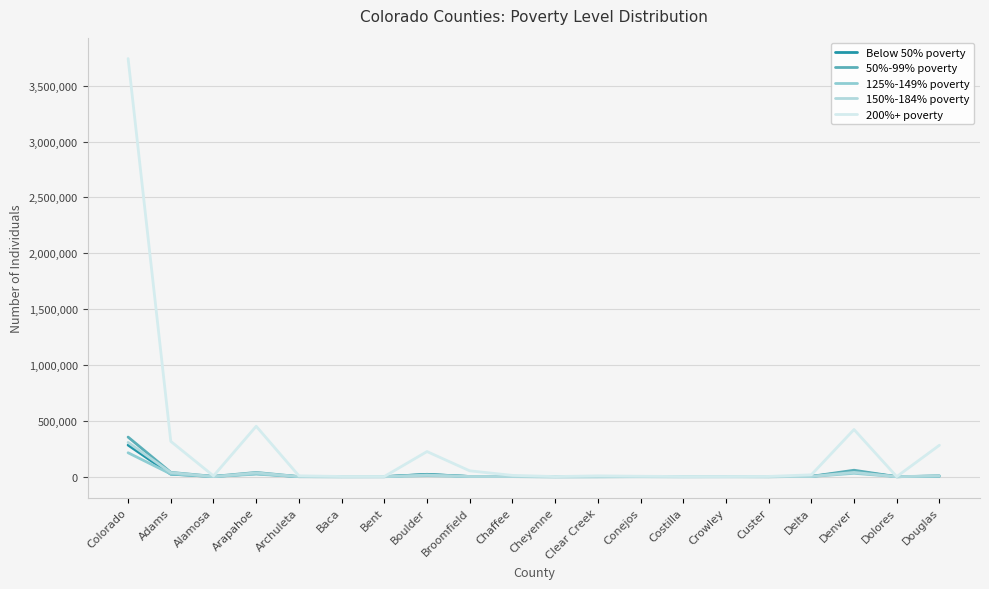

Does the chart have visible grid lines?

Yes